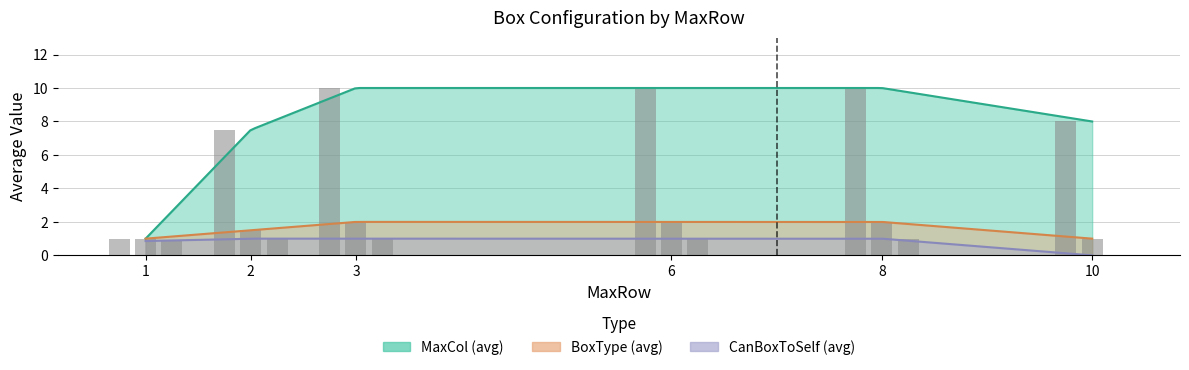

Rank the series at 10 from lowest to highest value.

CanBoxToSelf, BoxType, MaxCol